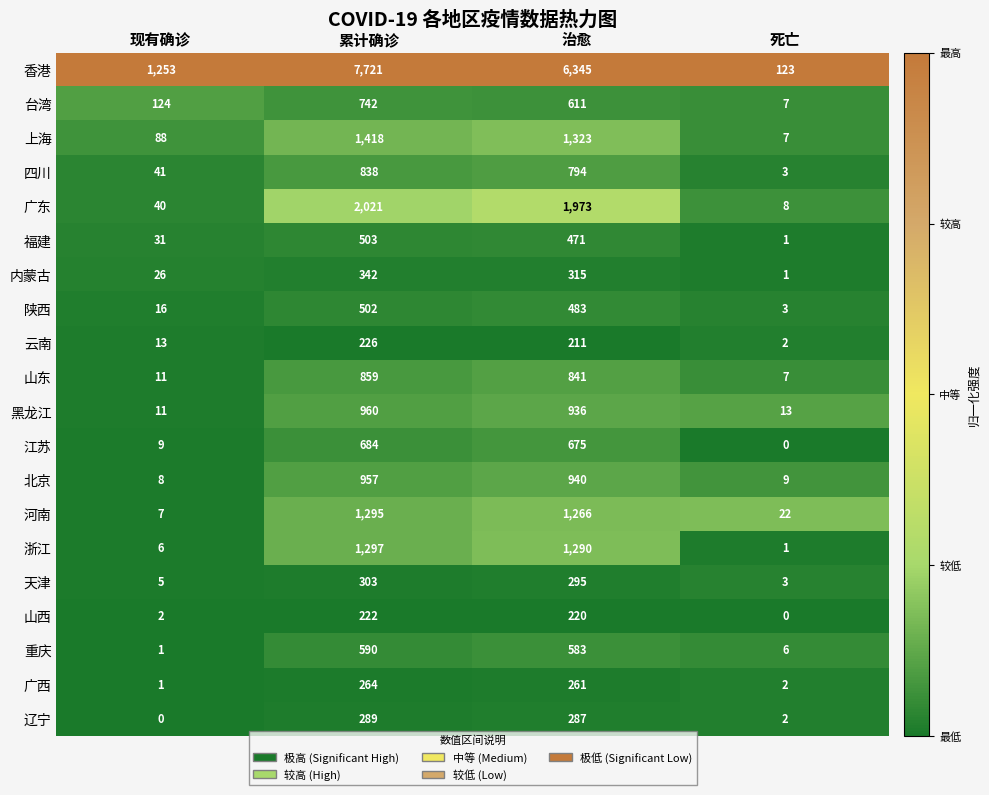

Where does the 辽宁 series first go above 287?

累计确诊